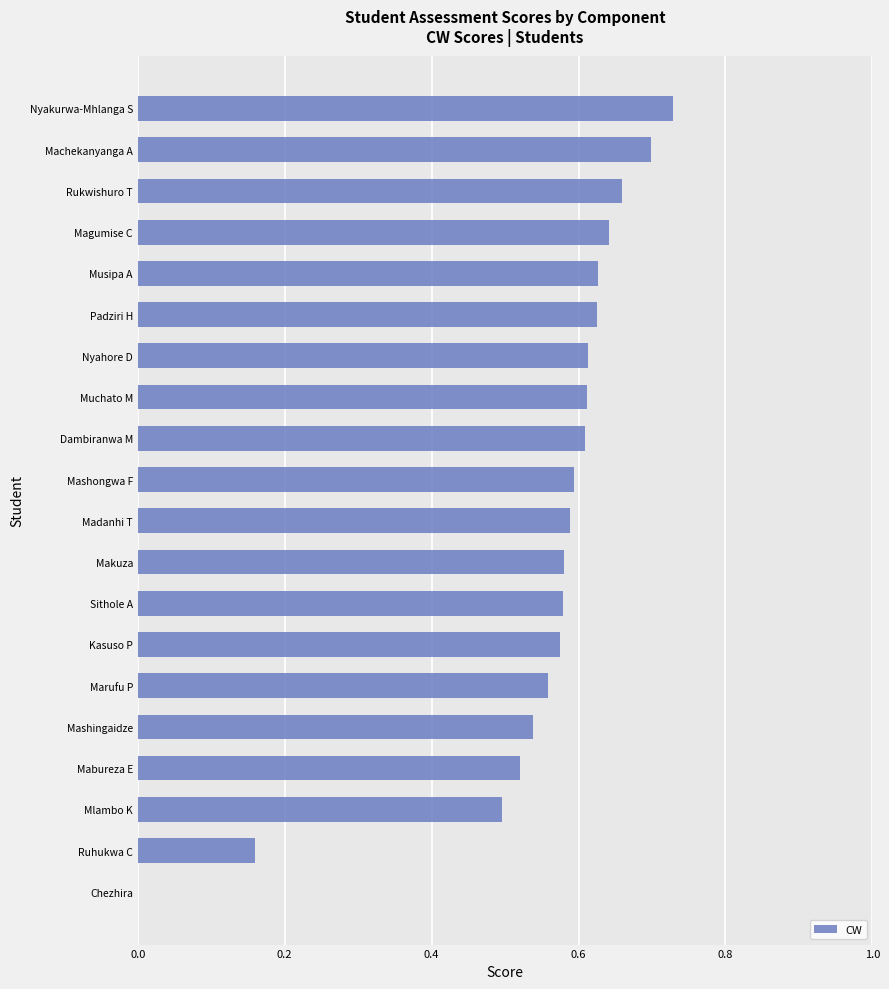

The value at Musipa A is 0.9. True or false?

False